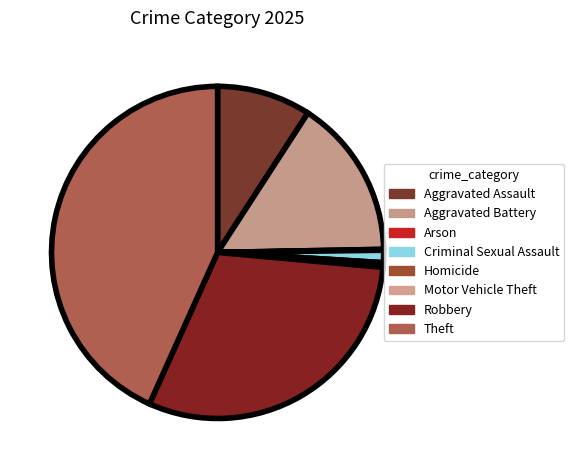

How many segments does this pie chart have?

8